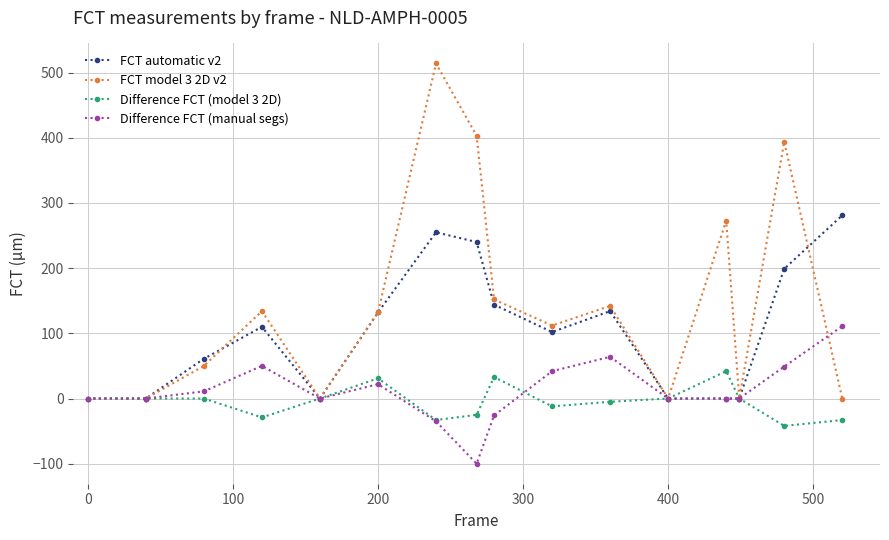

True or false: Difference FCT (model 3 2D) has more than 0 points higher than both neighbors.

True